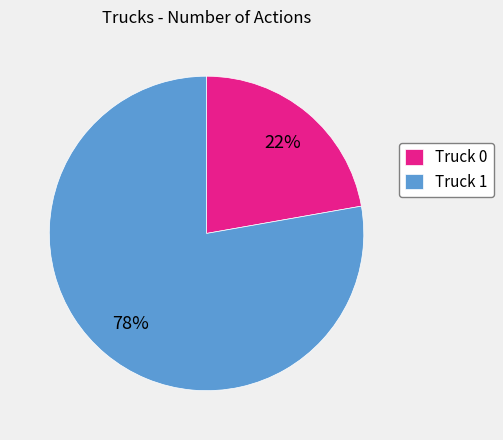

Is Truck 1 the majority of the pie?

Yes